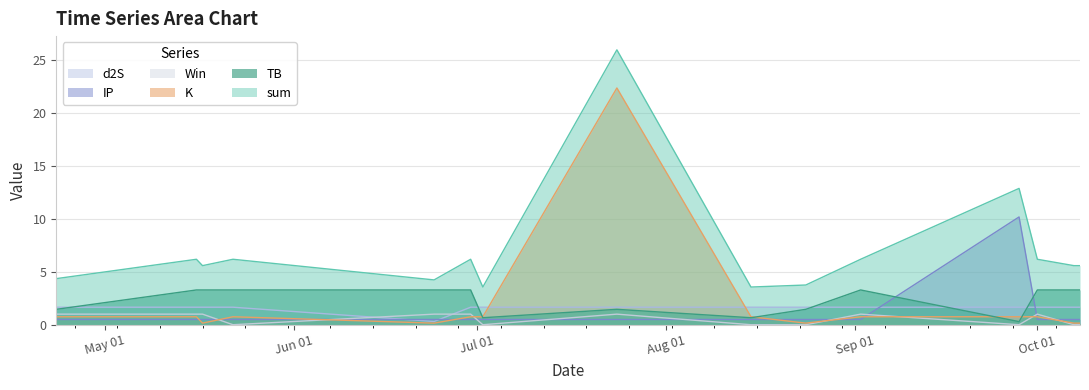

True or false: sum and TB intersect in this chart.

False